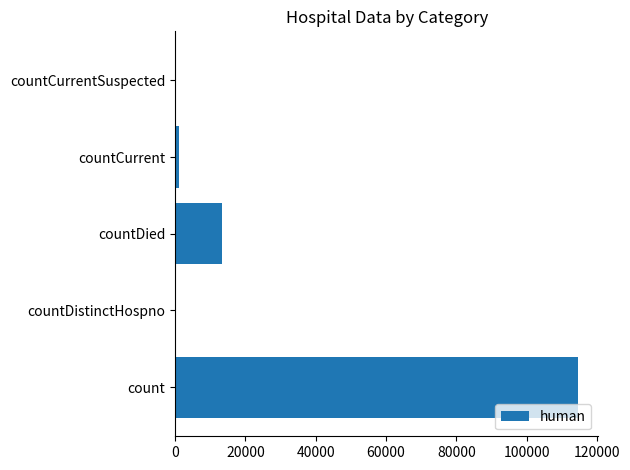

Is it true that the value at count is 114624?

True